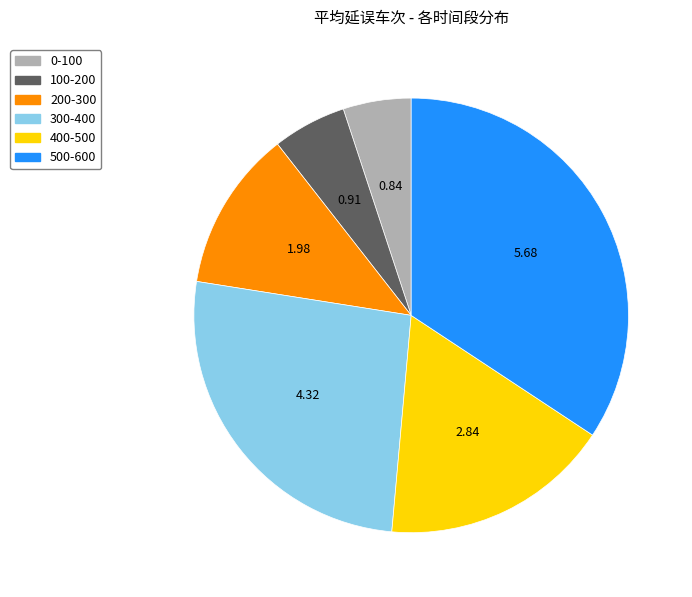

Combined, do 500-600 and 400-500 account for over 50%?

Yes